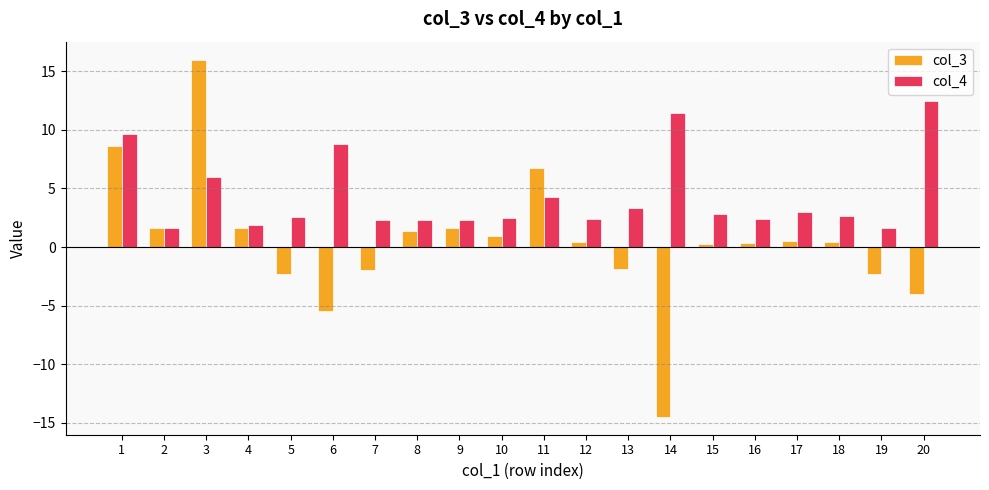

Does the chart contain any negative values?

Yes